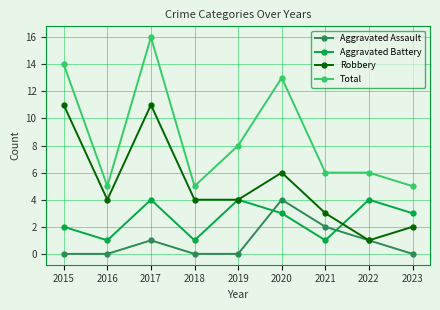

Which series has the largest total across all categories?

Total